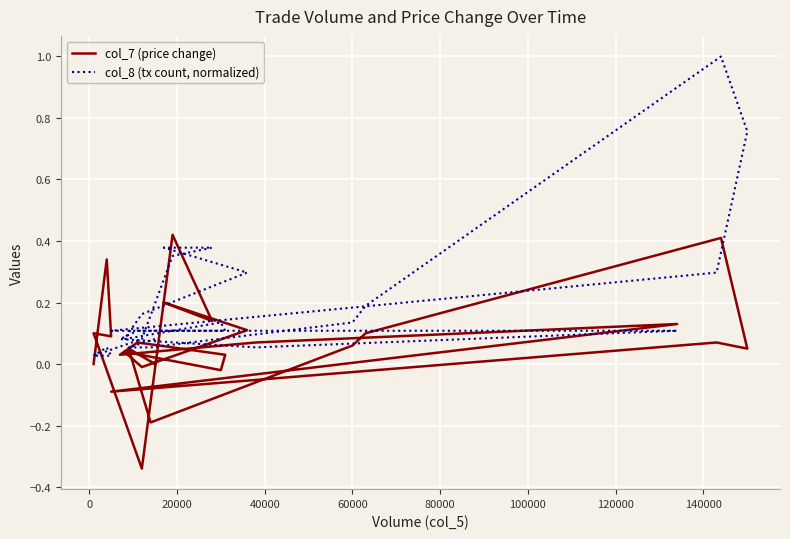

What is the maximum value shown in the chart?

1.0